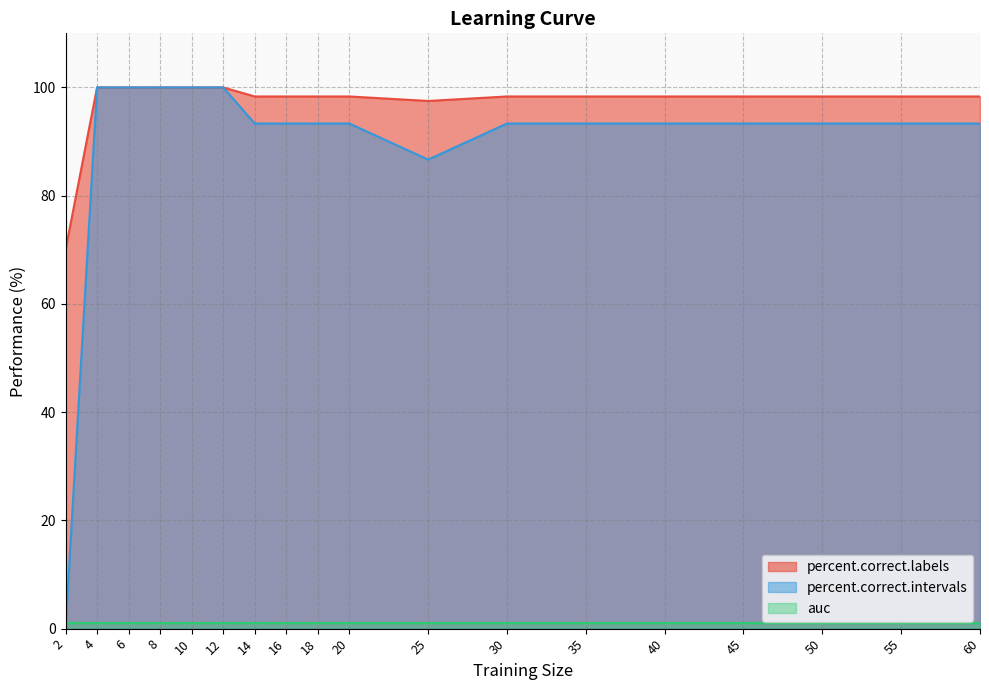

Which series has the largest range (max minus min)?

percent.correct.intervals